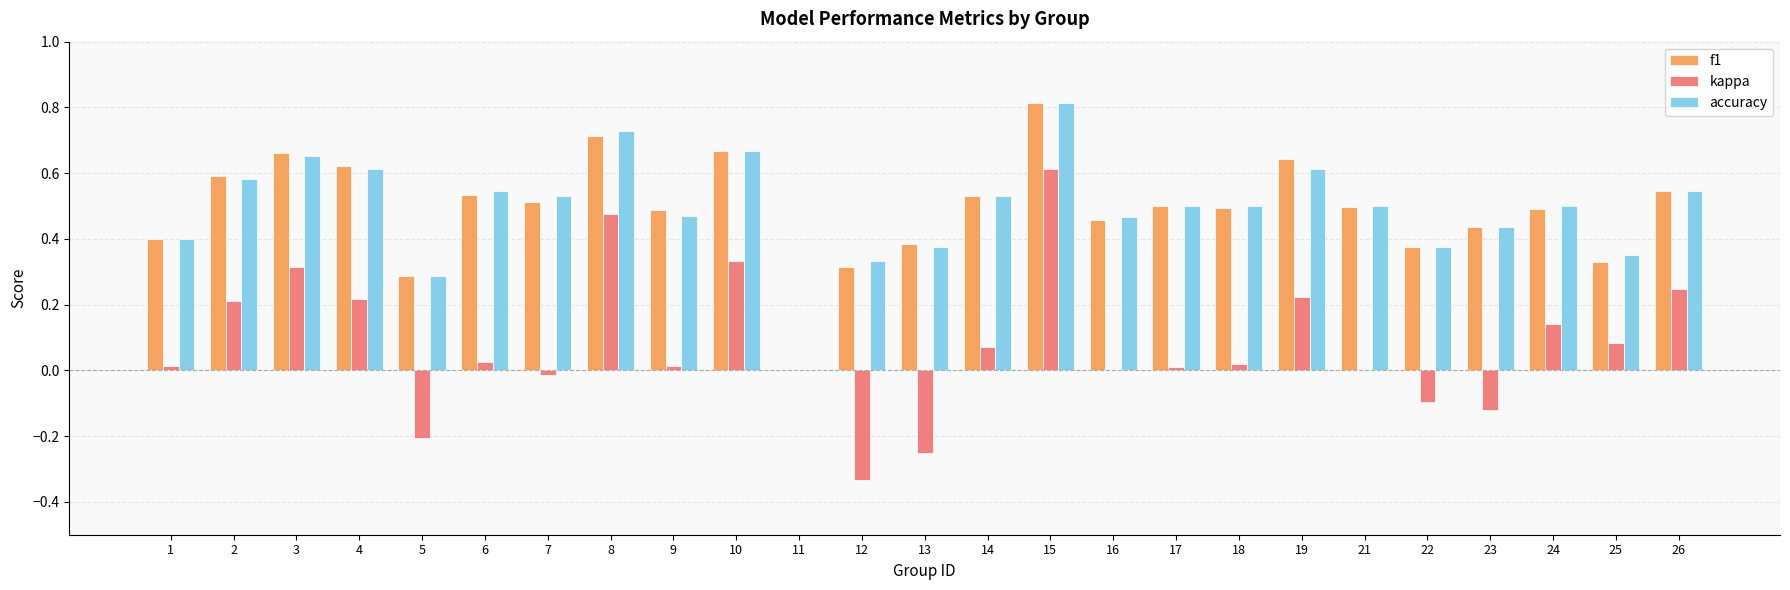

What is the sum of all kappa values?

2.0